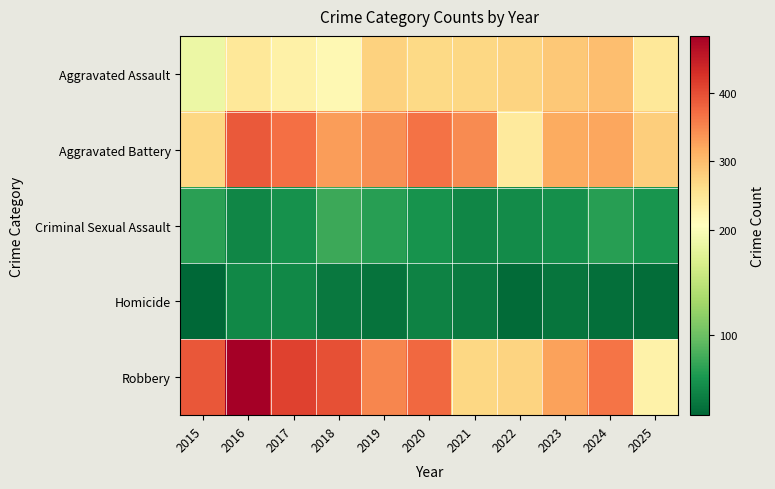

Reading left to right, transcribe all the data shown in this chart.

Aggravated Assault: 2015=187	2016=246	2017=229	2018=217	2019=276	2020=266	2021=268	2022=273	2023=286	2024=298	2025=244
Aggravated Battery: 2015=269	2016=388	2017=369	2018=331	2019=340	2020=367	2021=346	2022=241	2023=317	2024=322	2025=281
Criminal Sexual Assault: 2015=67	2016=47	2017=55	2018=76	2019=66	2020=56	2021=47	2022=50	2023=54	2024=66	2025=58
Homicide: 2015=23	2016=48	2017=48	2018=36	2019=32	2020=43	2021=38	2022=27	2023=33	2024=29	2025=28
Robbery: 2015=391	2016=484	2017=411	2018=397	2019=349	2020=375	2021=269	2022=274	2023=325	2024=365	2025=228